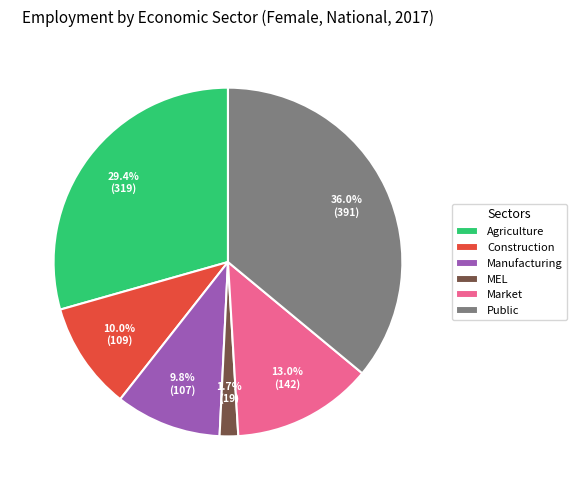

Between Construction and Public, which is larger?

Public